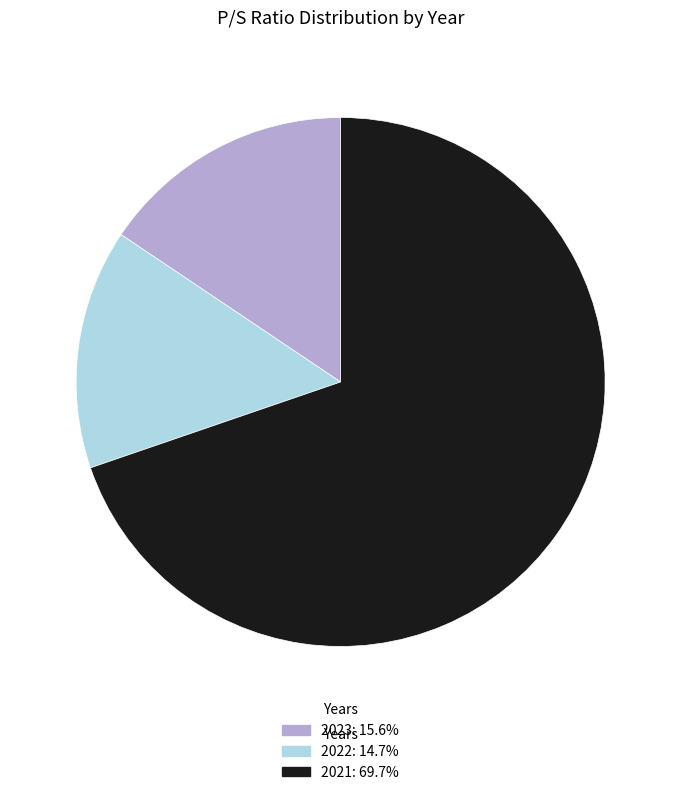

Rank the categories by value from highest to lowest.

2021, 2023, 2022